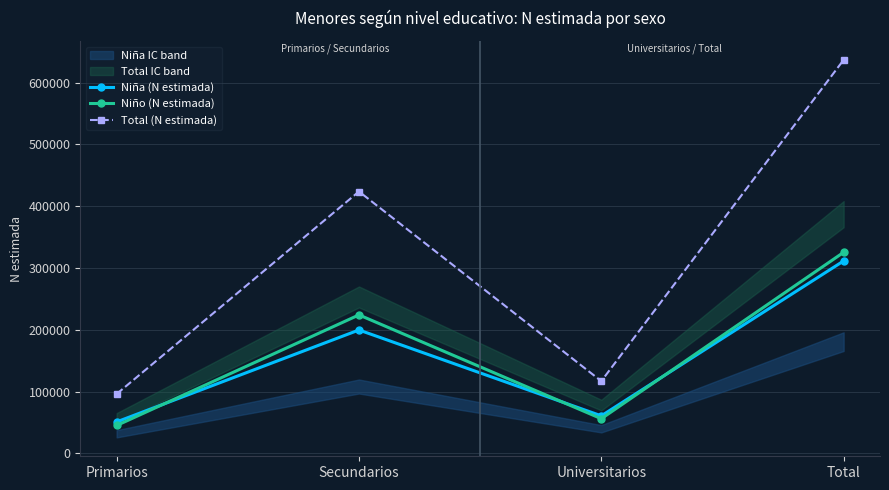

Which series ends up on top after the final intersection of Niño (N estimada) and Niña (N estimada)?

Niño (N estimada)